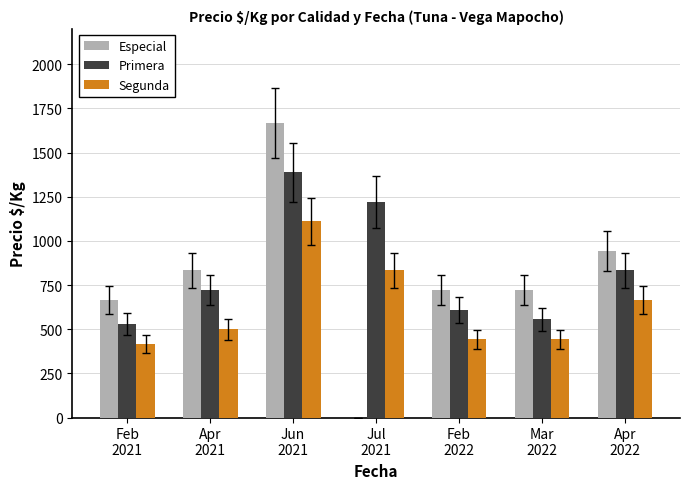

What is the highest value of the Segunda series?

1111